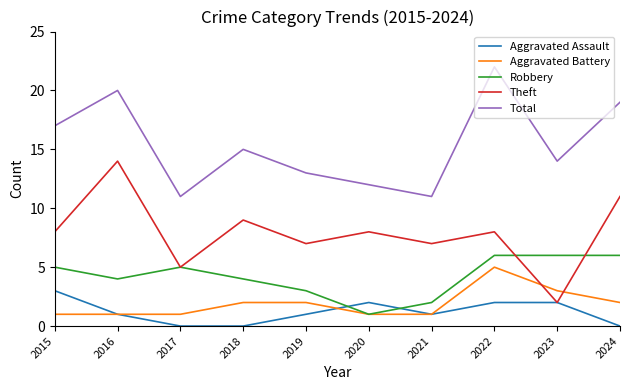

What is the total value across all series at 2018?

30